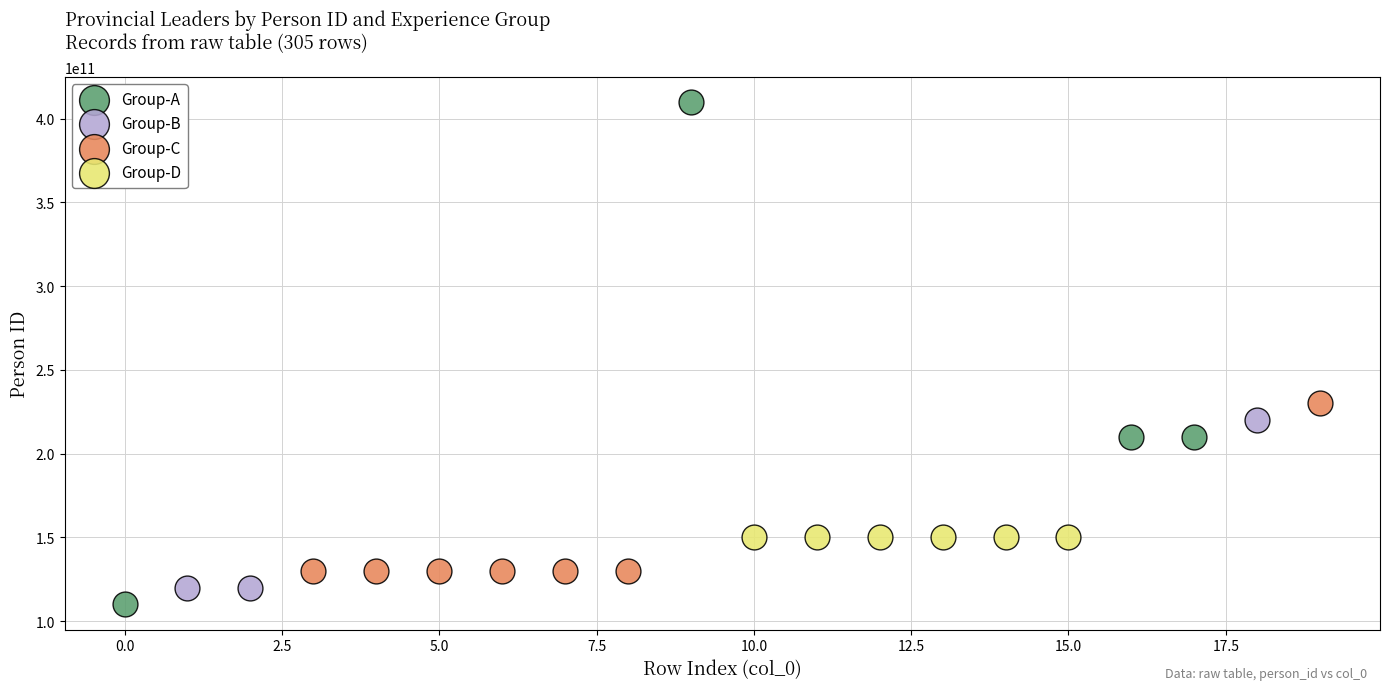

Which series reaches the maximum Y coordinate?

Group-A